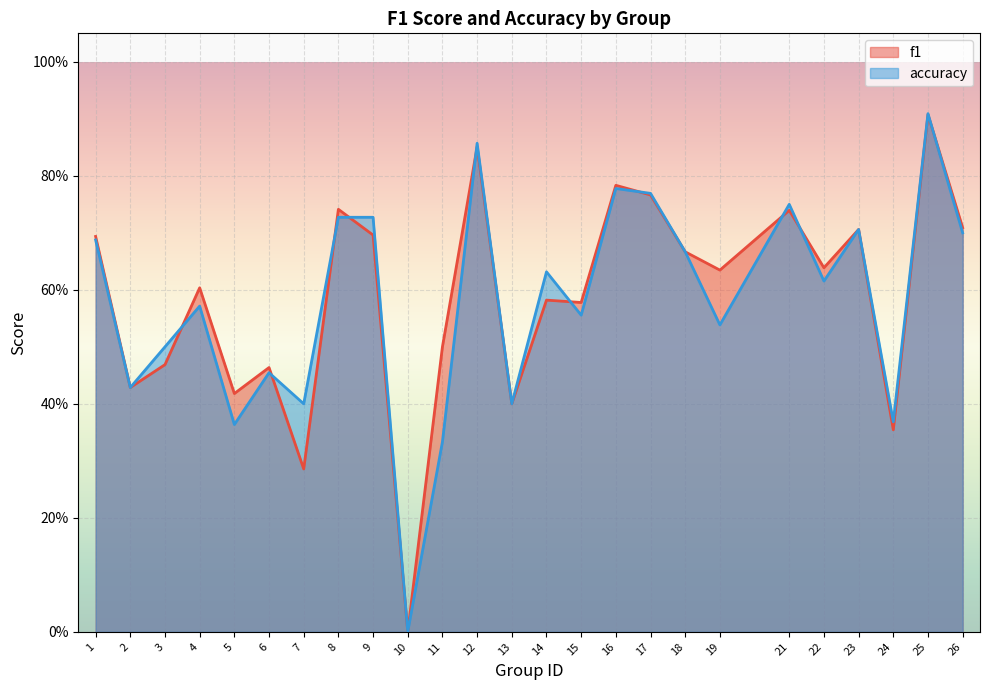

What is the value of the accuracy point at the 1st from the left?

0.7